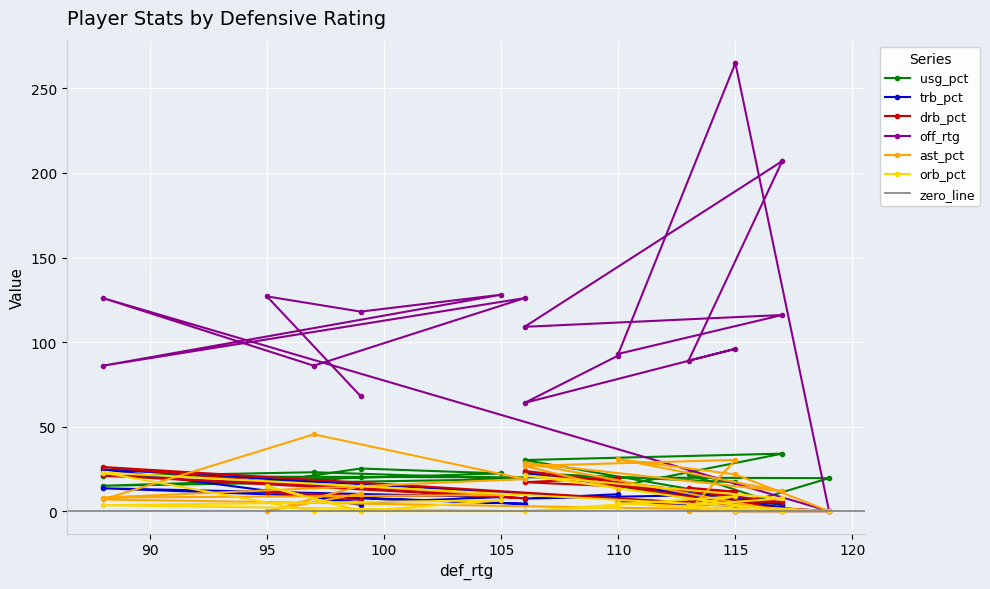

What is the average value of the drb_pct series?

11.3